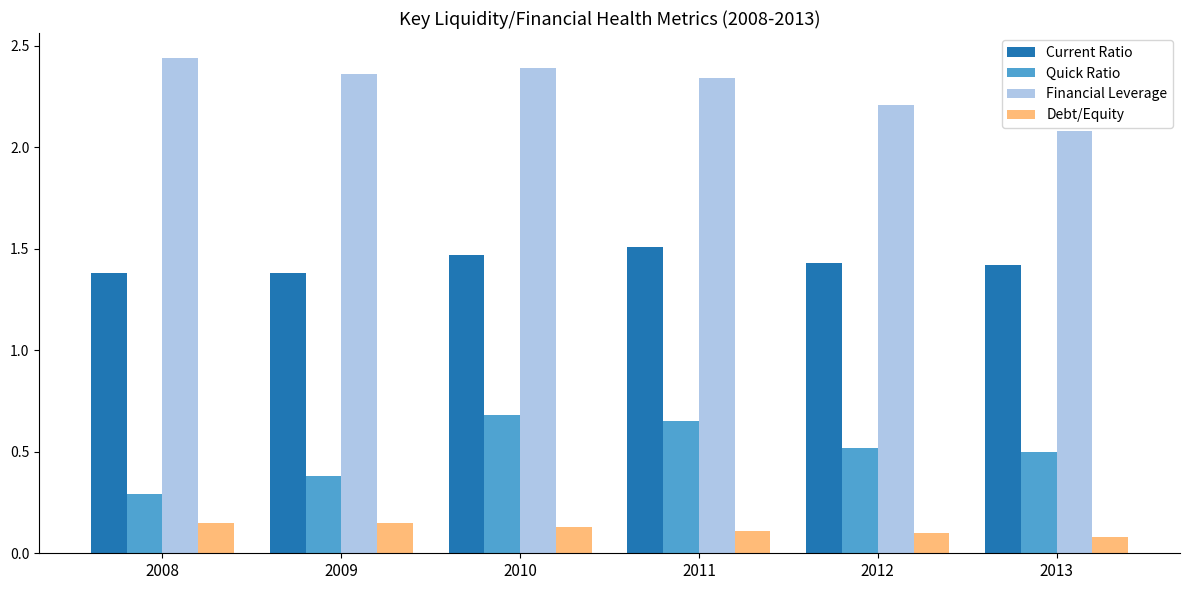

What is the lowest value of the Financial Leverage series?

2.1